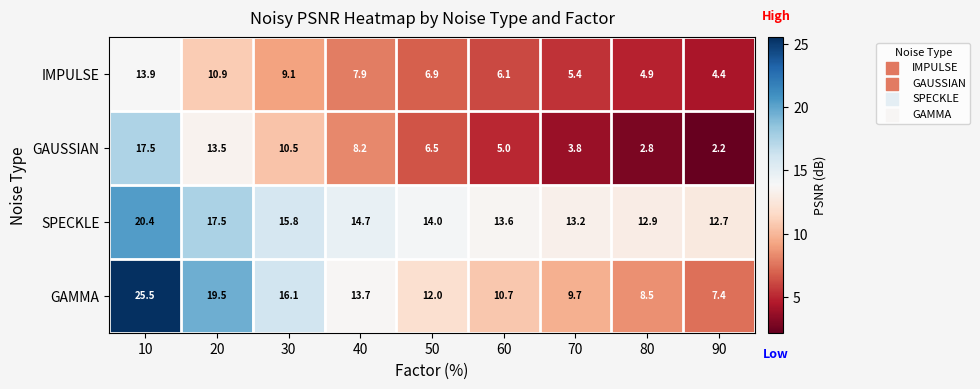

What is the average value of the GAUSSIAN series?

7.8